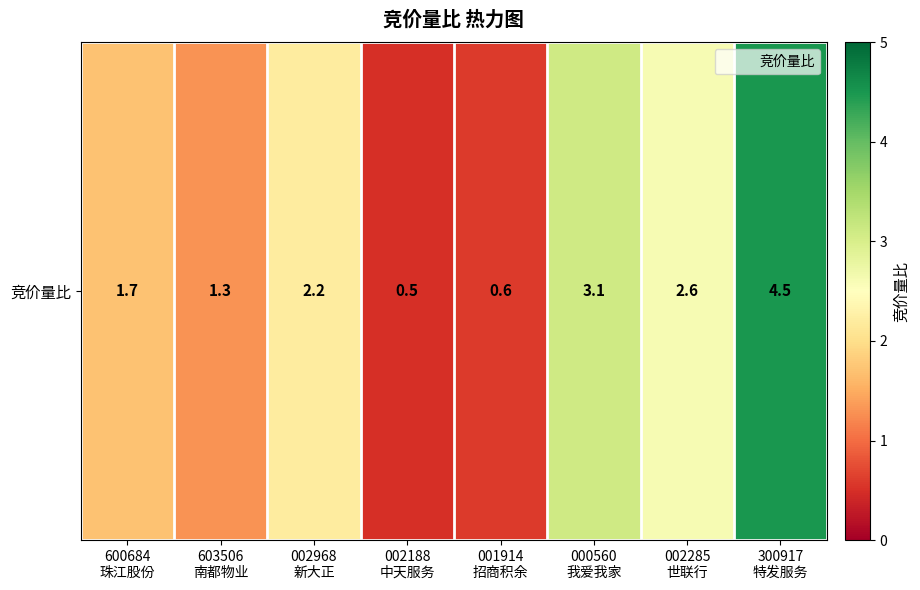

What is the average value?

2.1